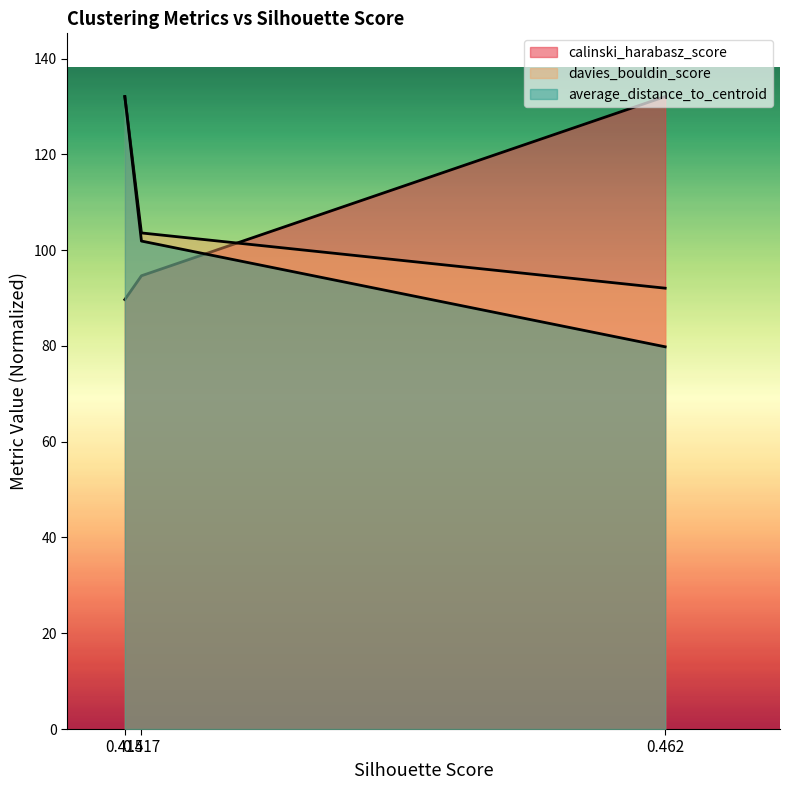

How many lines are shown in the chart?

3